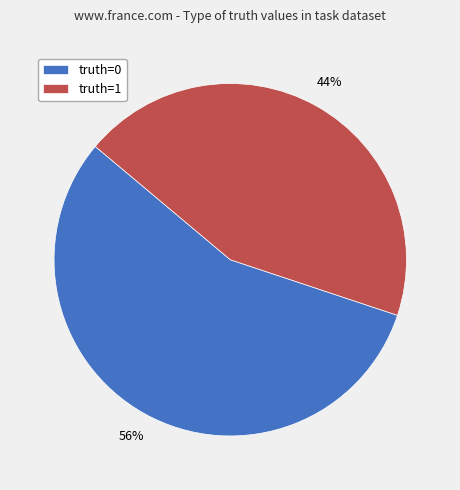

The truth=0 slice represents 61% of the pie. True or false?

False